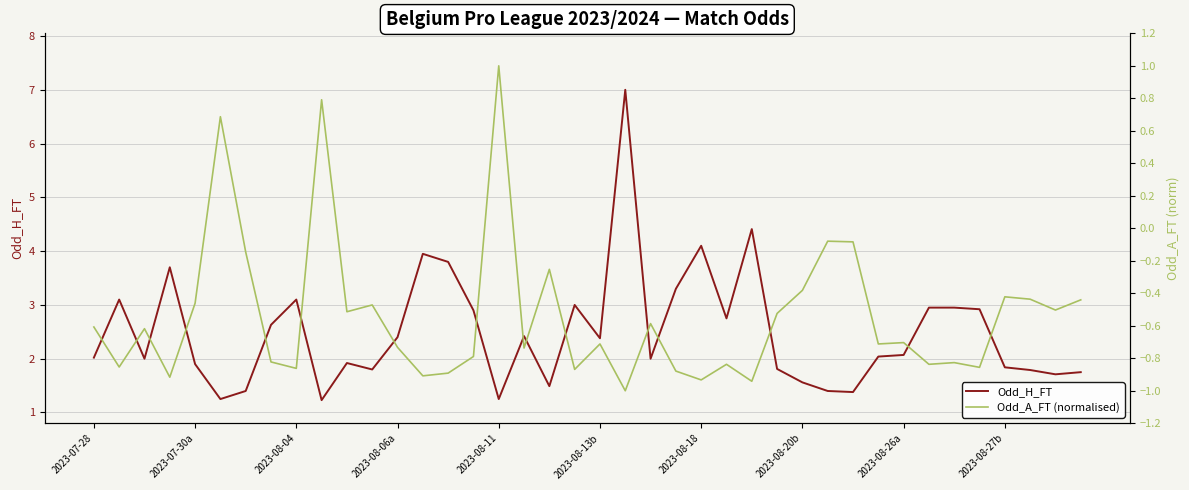

Between 10 and 23, which series saw the biggest shift?

Odd_H_FT